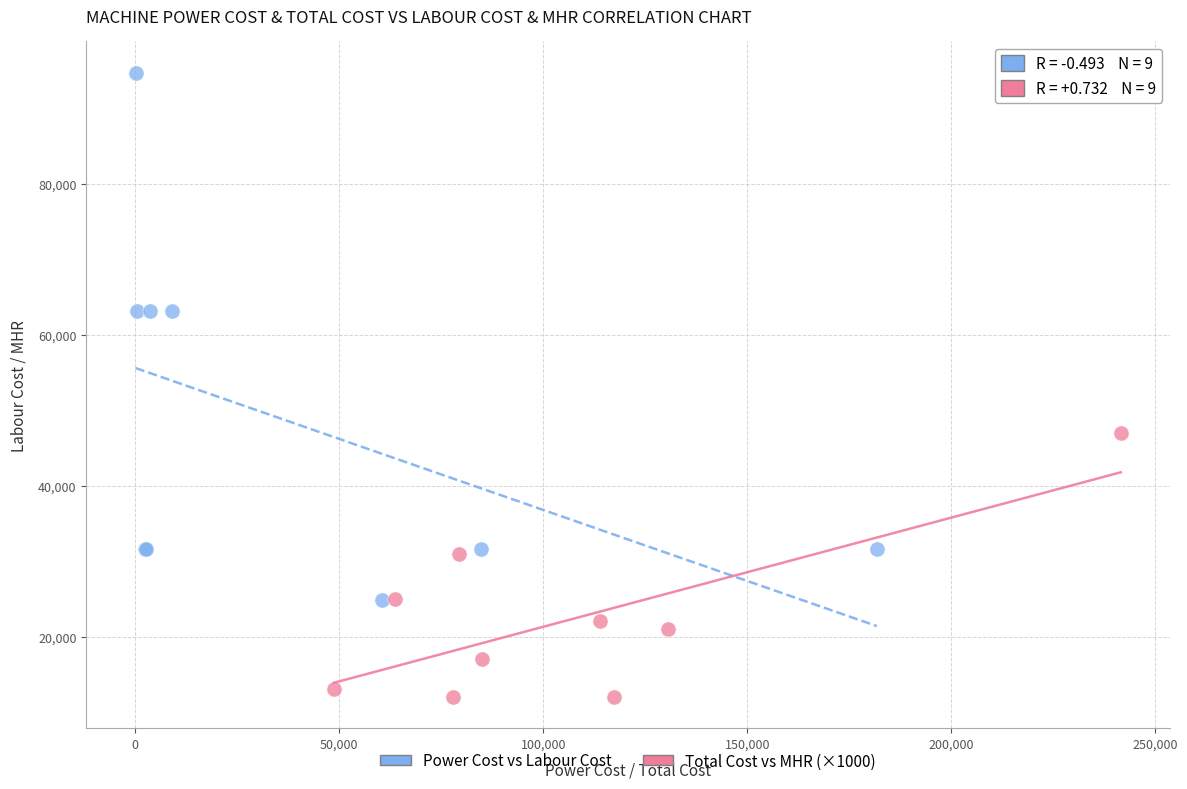

Which series reaches the minimum Y coordinate?

Total Cost vs MHR (×1000)